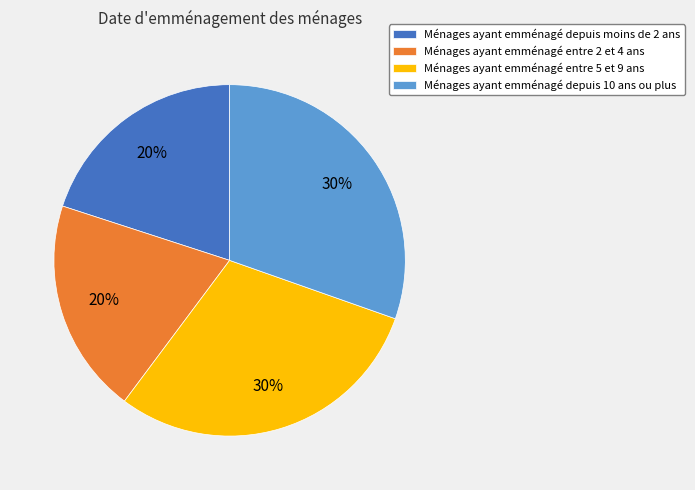

To the nearest percent, what is the average slice percentage?

25%